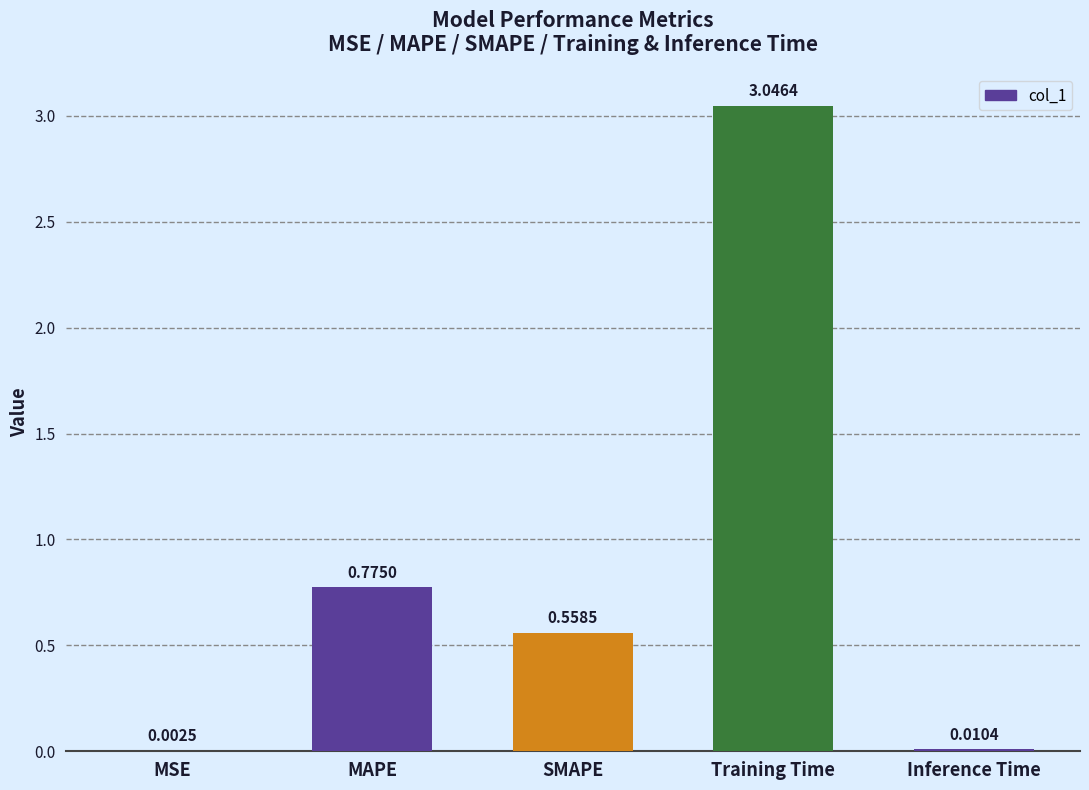

Between Inference Time and Training Time, which is larger?

Training Time